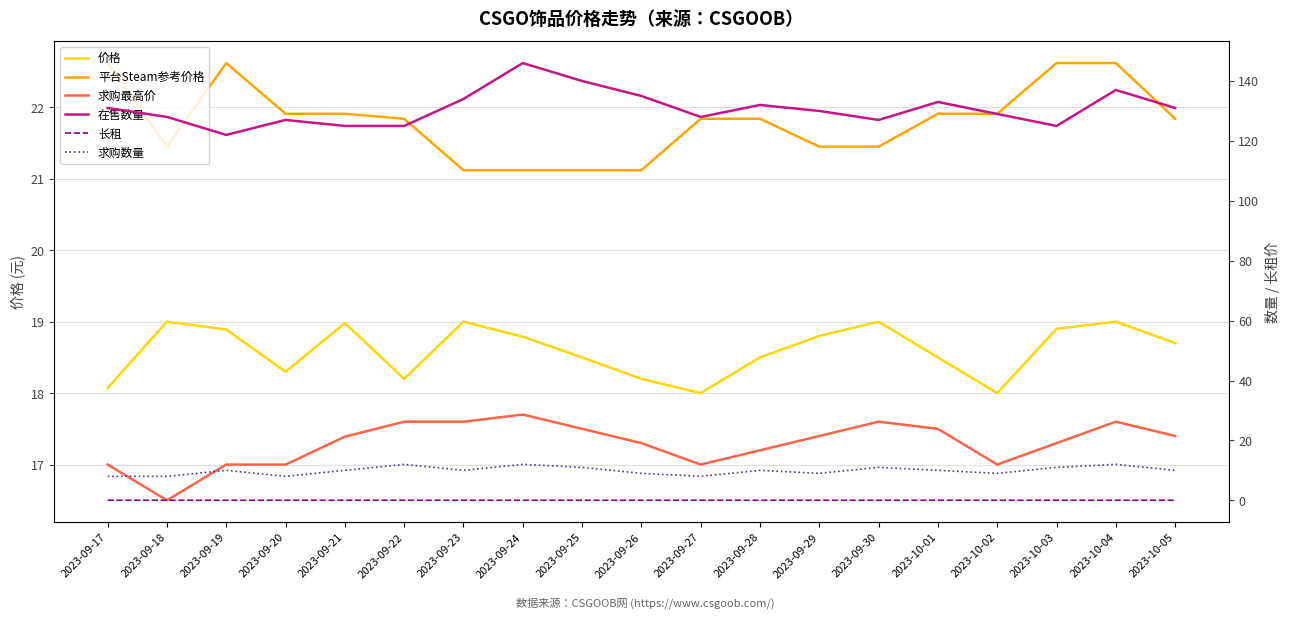

The 求购数量 series shows 12.0 at 2023-10-04. True or false?

True